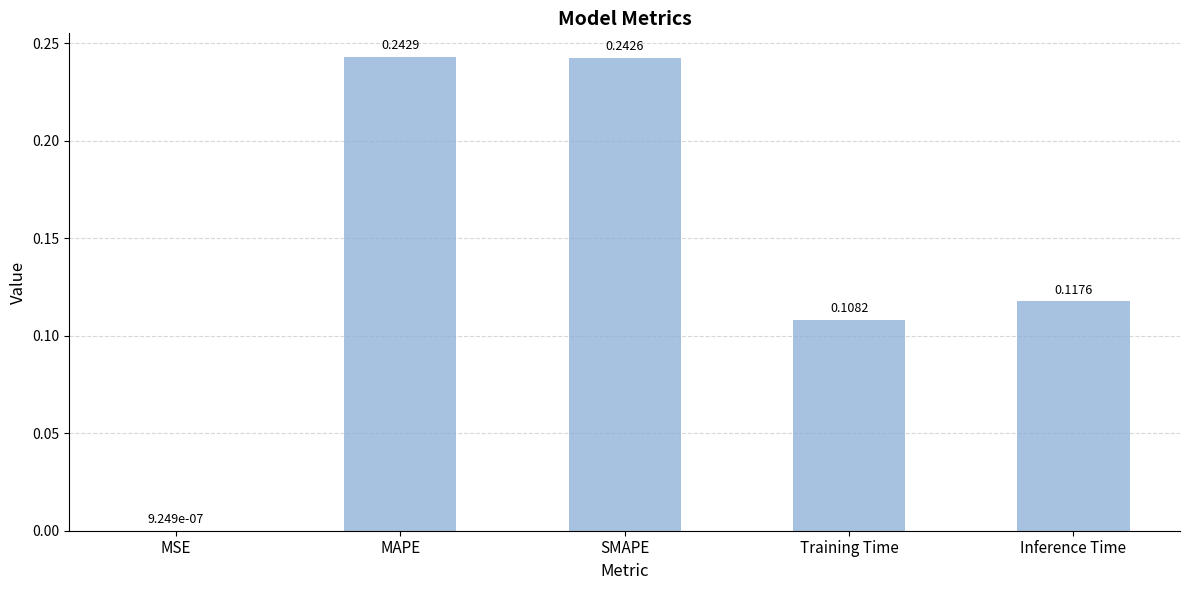

At which category does the chart reach its peak across all series?

MAPE